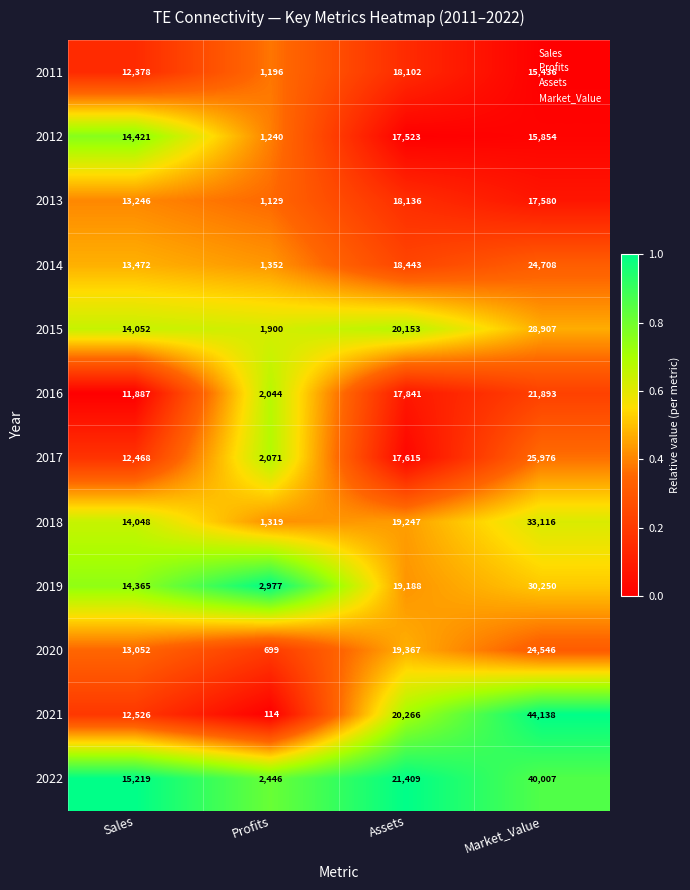

The 2013 series shows 32184 at Assets. True or false?

False